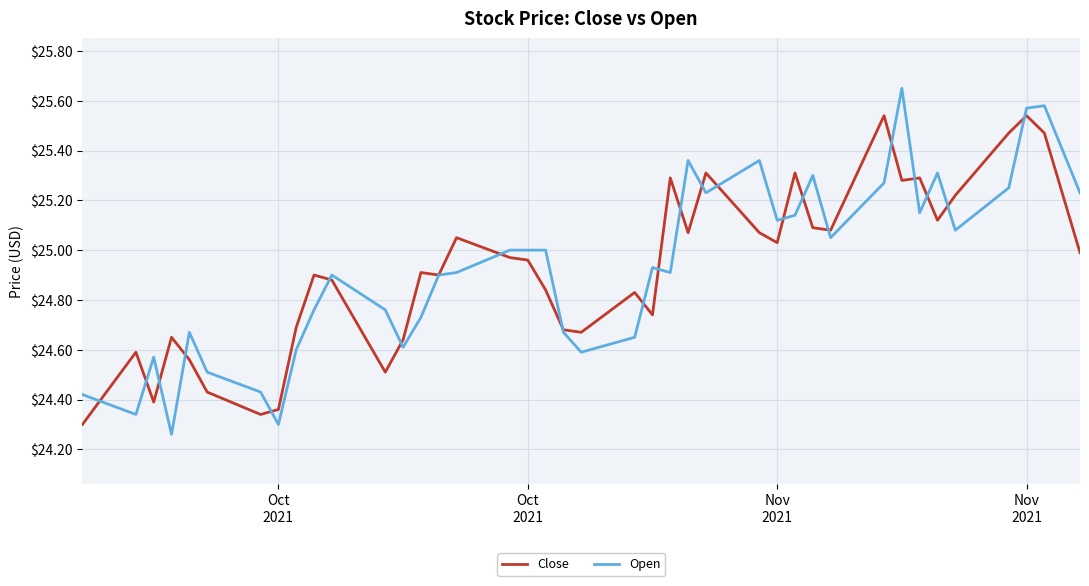

List the series in order of their peak value, highest first.

Open, Close